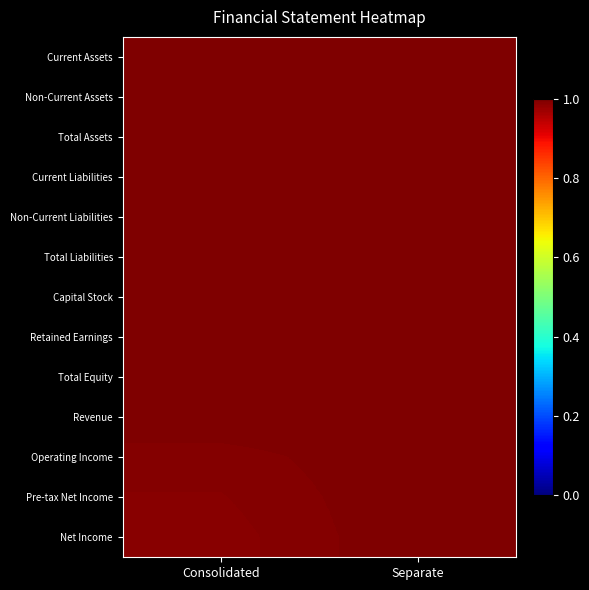

At which category is the sum across all series the highest?

Separate